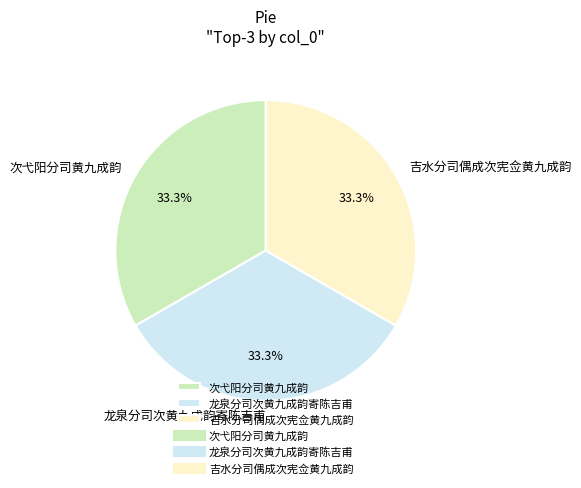

How many slices are in this pie chart?

3